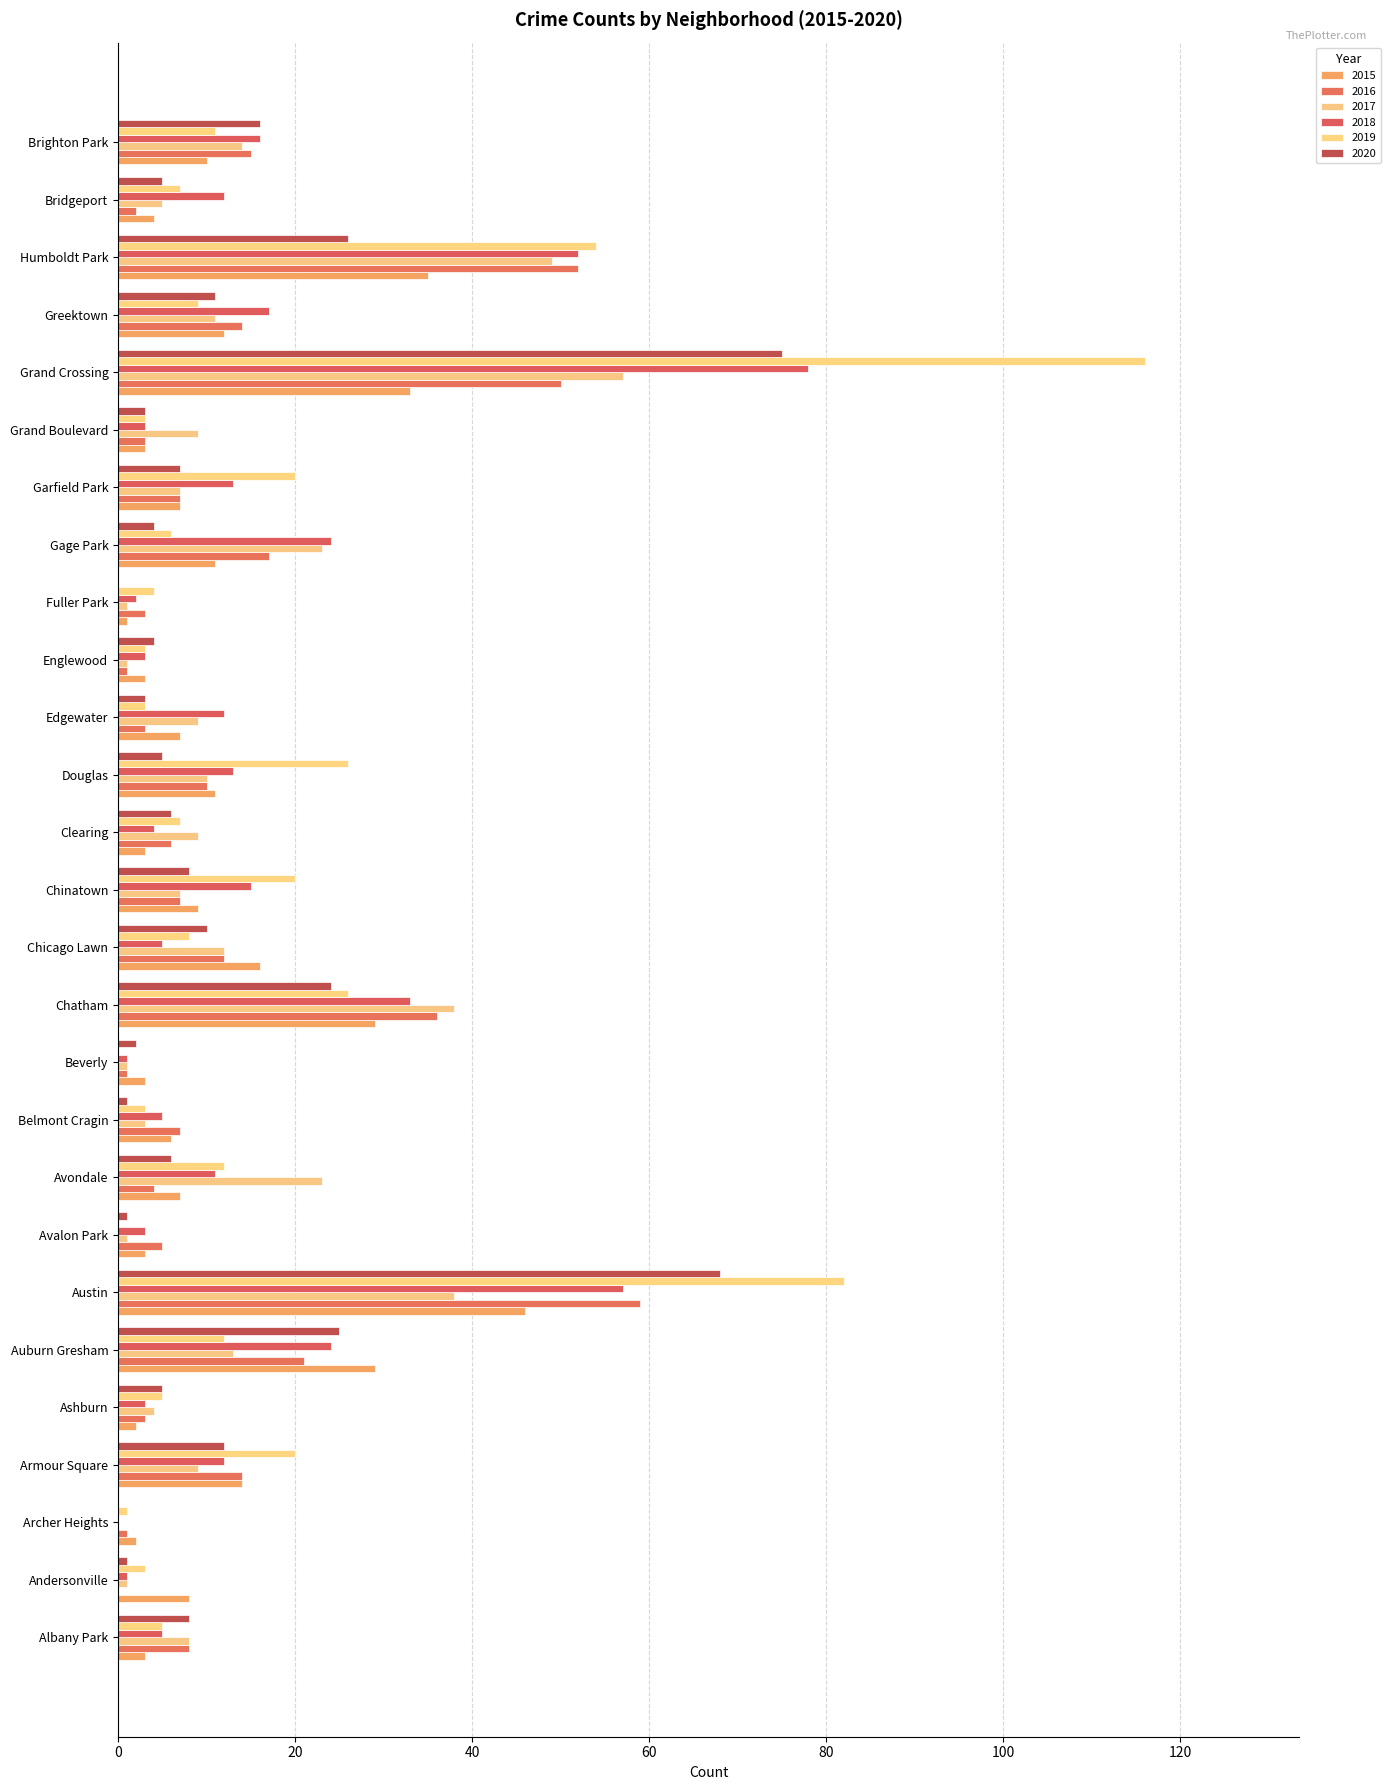

Between Albany Park and Ashburn, which series saw the biggest shift?

2016